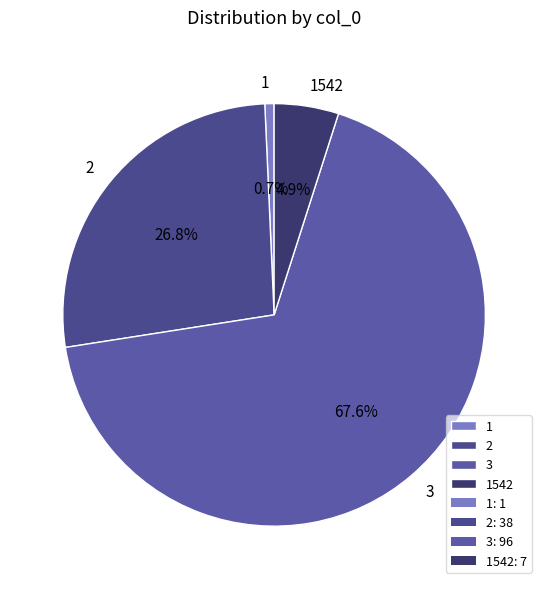

Which category has the smallest portion of the pie?

1